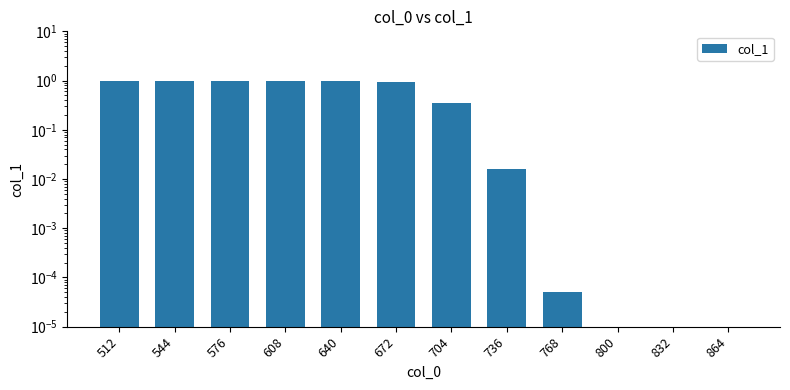

What is the sum of all values?

6.3